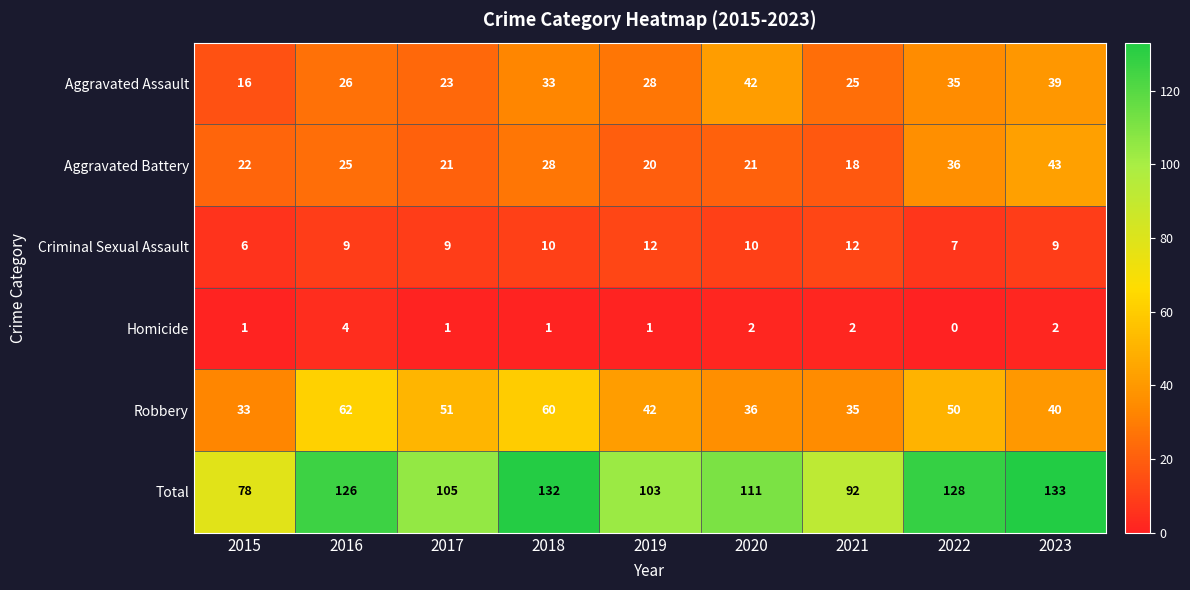

What is the difference between the Criminal Sexual Assault values at 2015 and 2018?

4